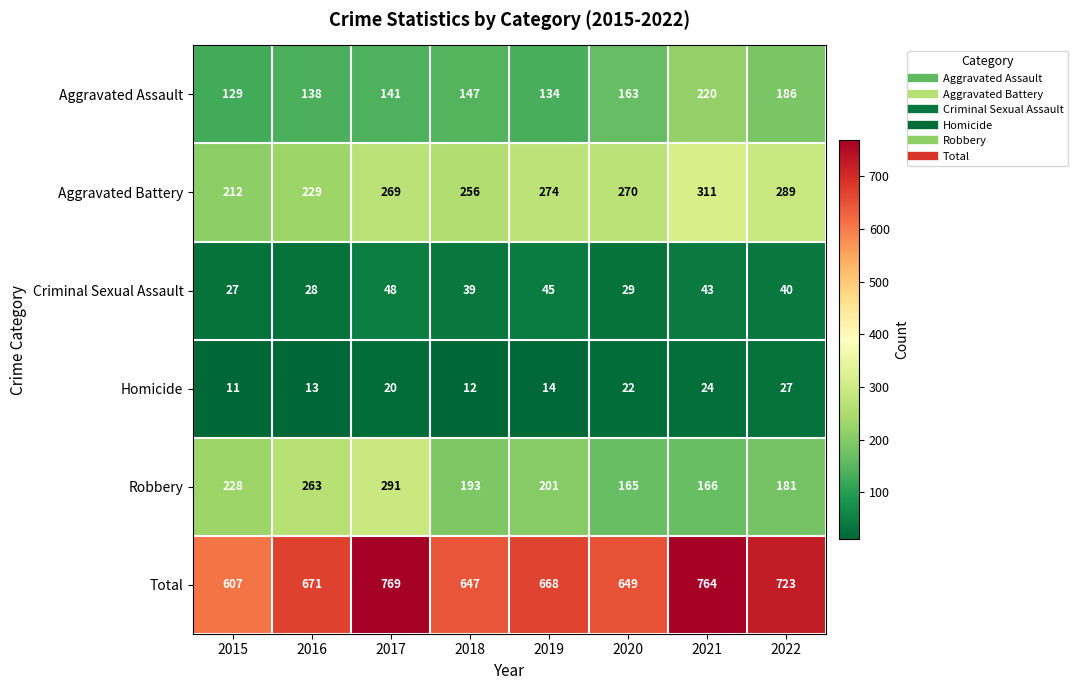

List the labels in order of Aggravated Assault value, smallest first.

2015, 2019, 2016, 2017, 2018, 2020, 2022, 2021